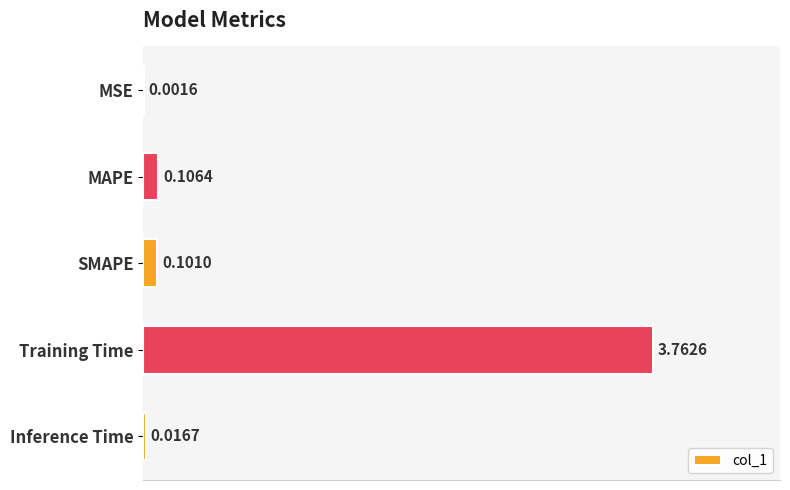

Which has a higher value, SMAPE or MAPE?

MAPE